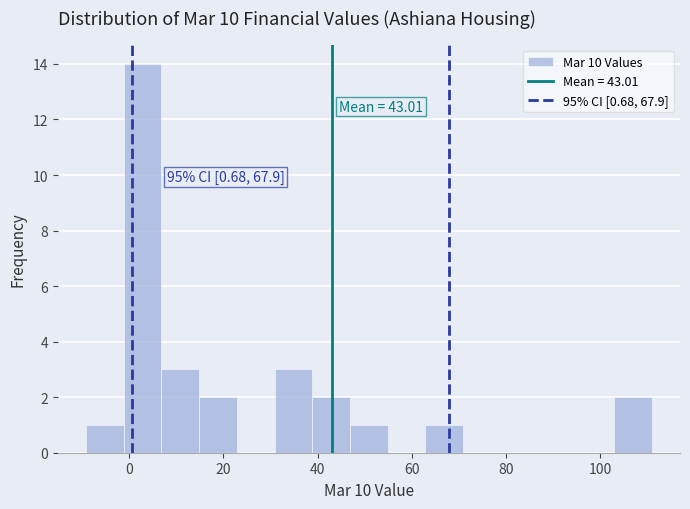

Which range on the x-axis has the tallest bar?

-2 to 6